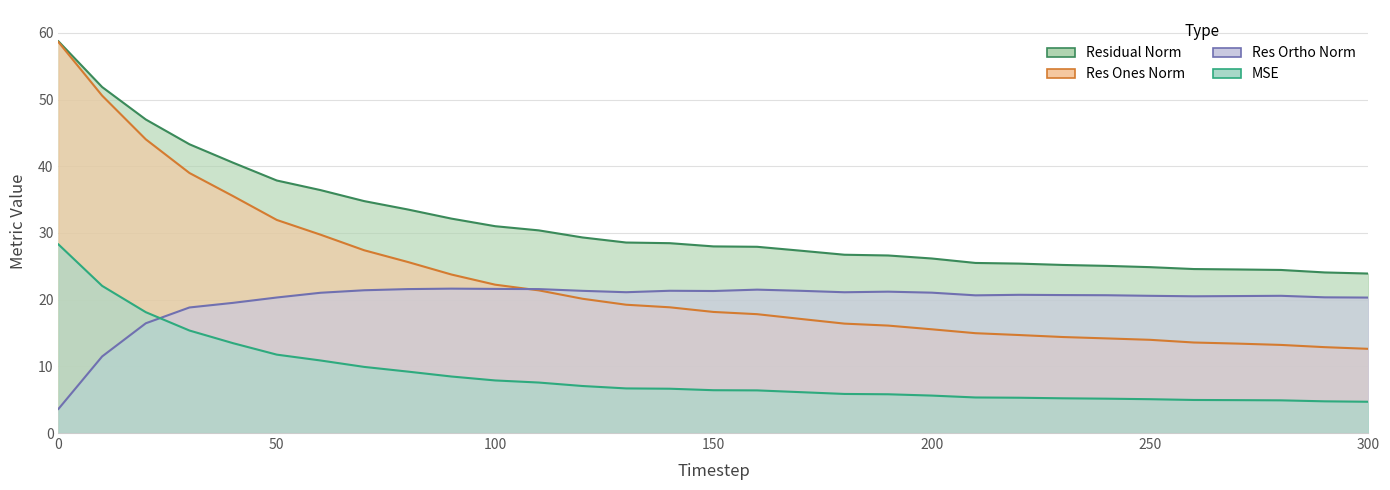

True or false: residual_norm and res_ortho_norm cross at least once.

False